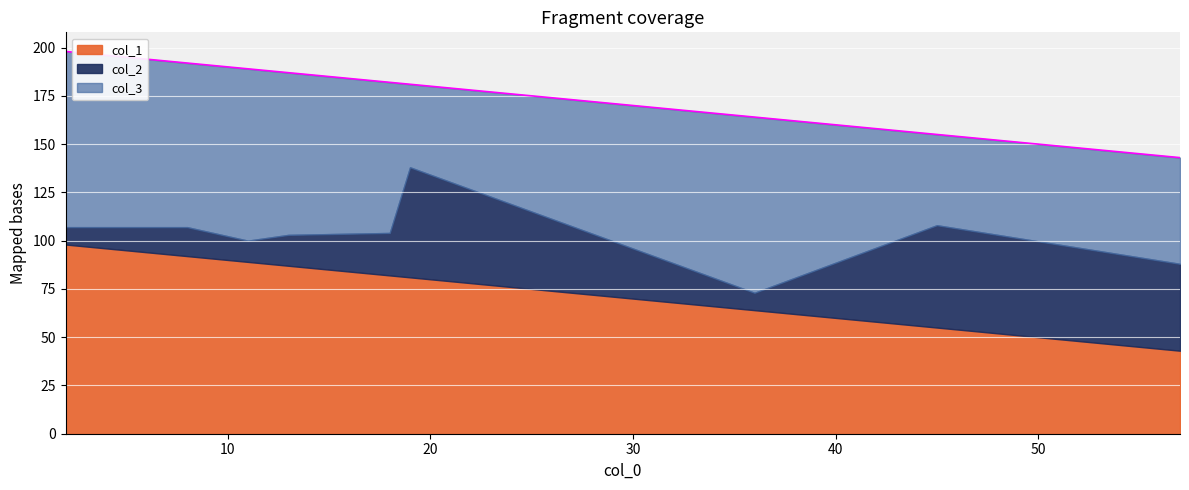

What value does the col_1 series have at 19, to the nearest 10?

80